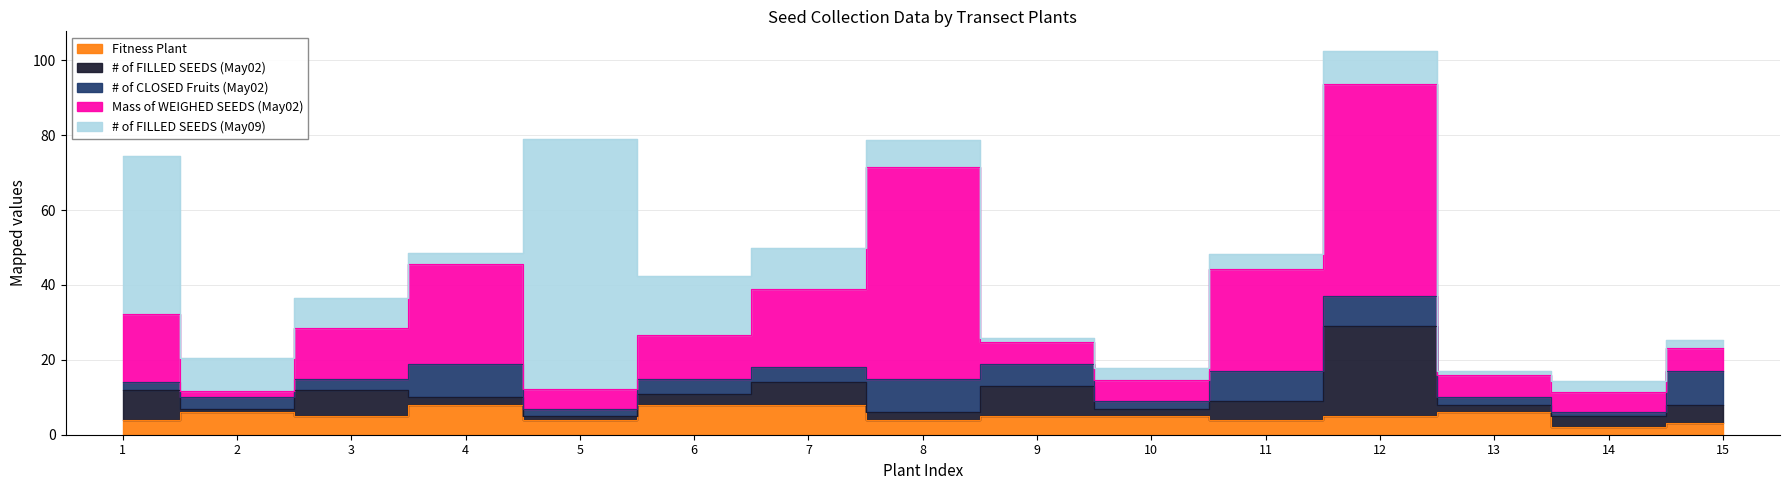

After their last crossing, which series has the higher values: Mass of WEIGHED SEEDS (May02) or # of FILLED SEEDS (May09)?

Mass of WEIGHED SEEDS (May02)